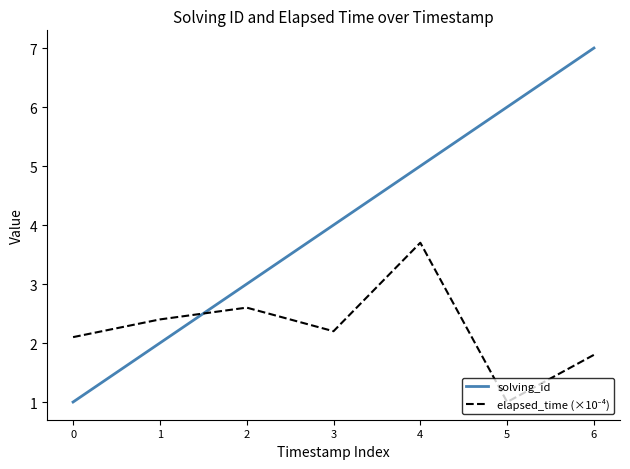

What is the greatest value displayed?

7.0